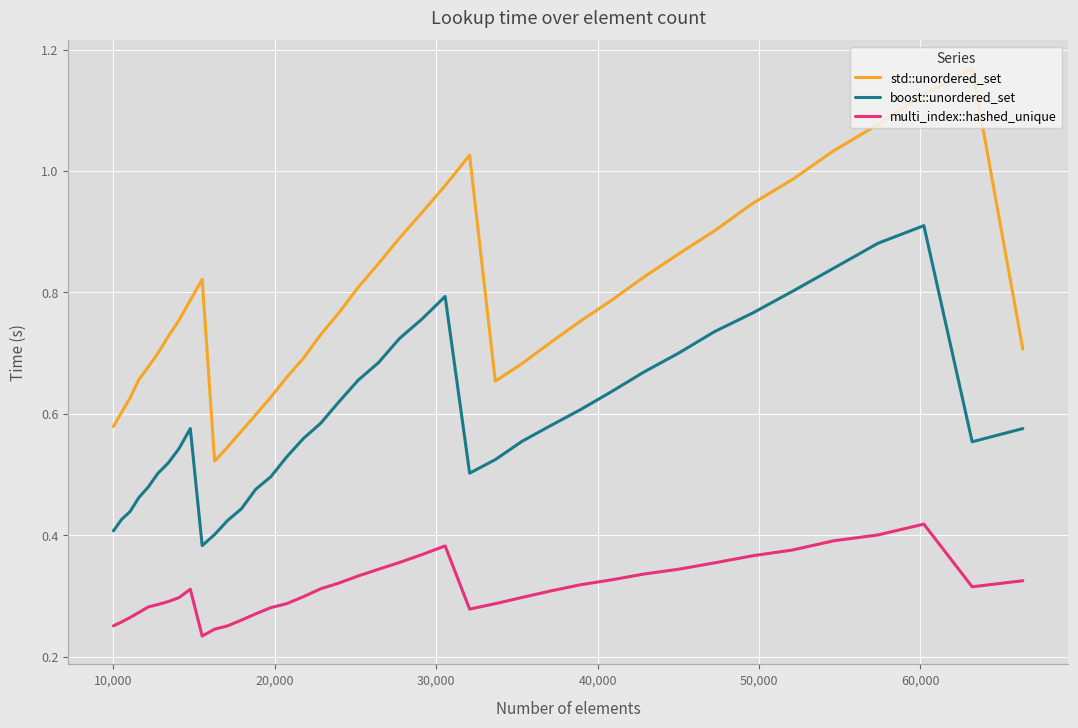

Rank the series by their average value, from highest to lowest.

std::unordered_set, boost::unordered_set, multi_index::hashed_unique